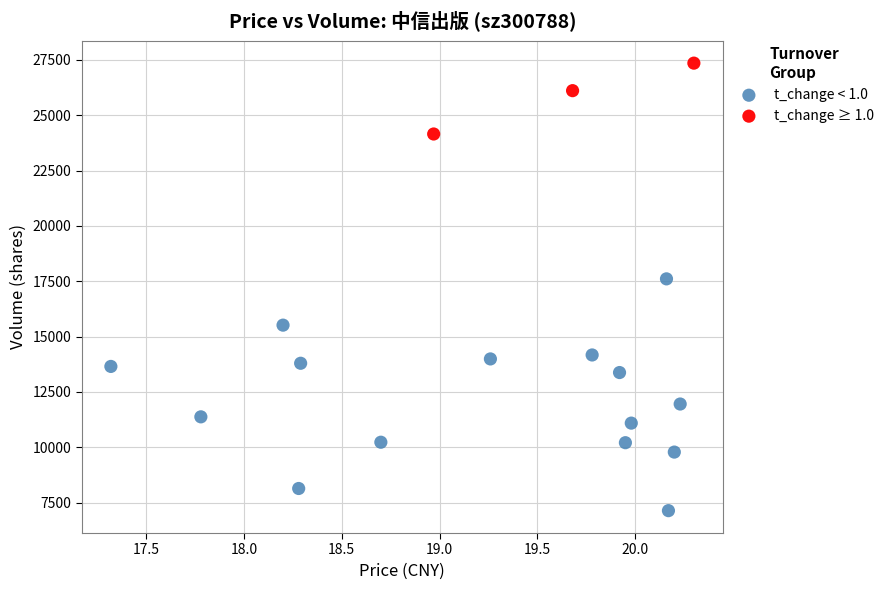

Which series contains the highest Y value?

t_change ≥ 1.0